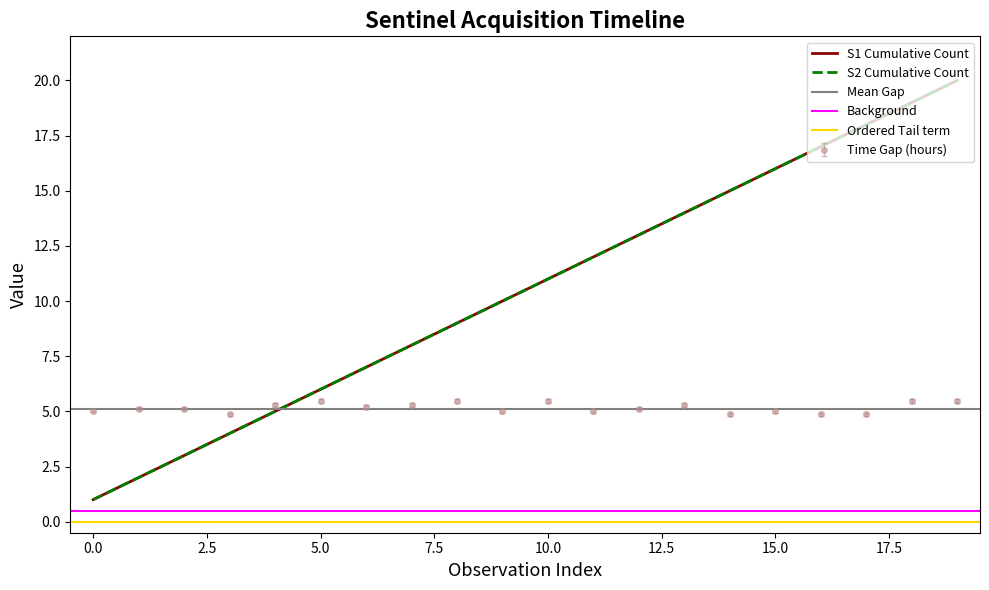

Rank the series by their maximum value, from highest to lowest.

S1 Cumulative Count, S2 Cumulative Count, Time Gap (hours)